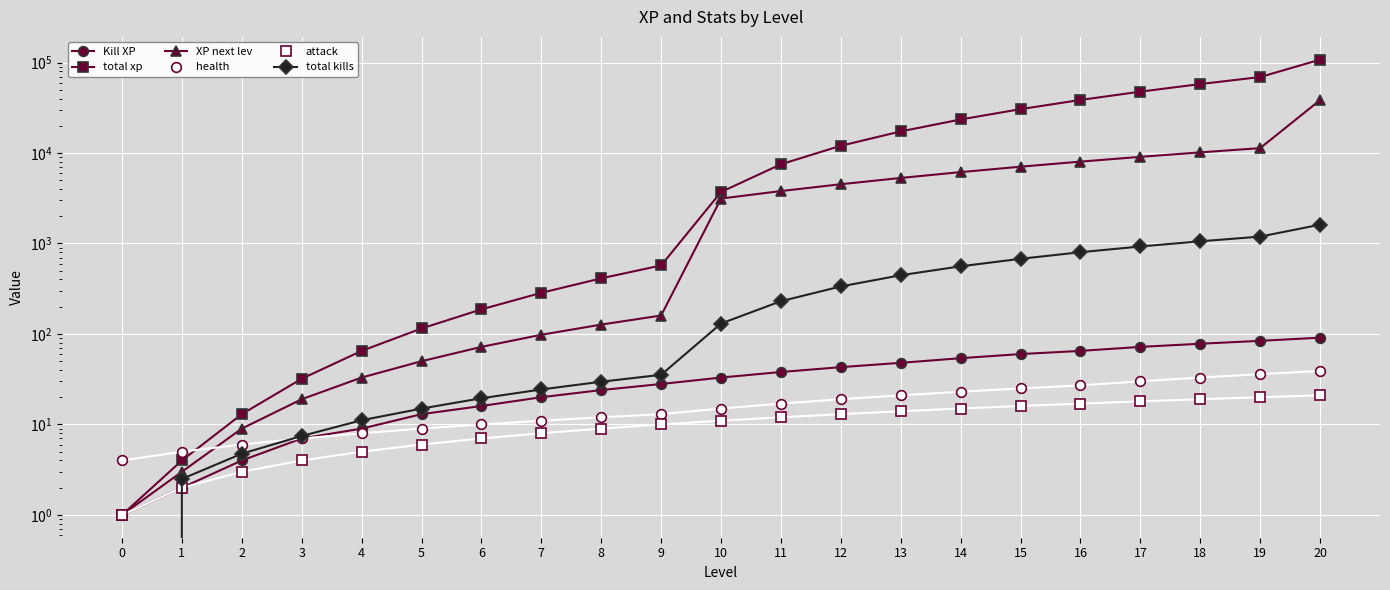

What is the highest value of the XP next lev series?

38417.0